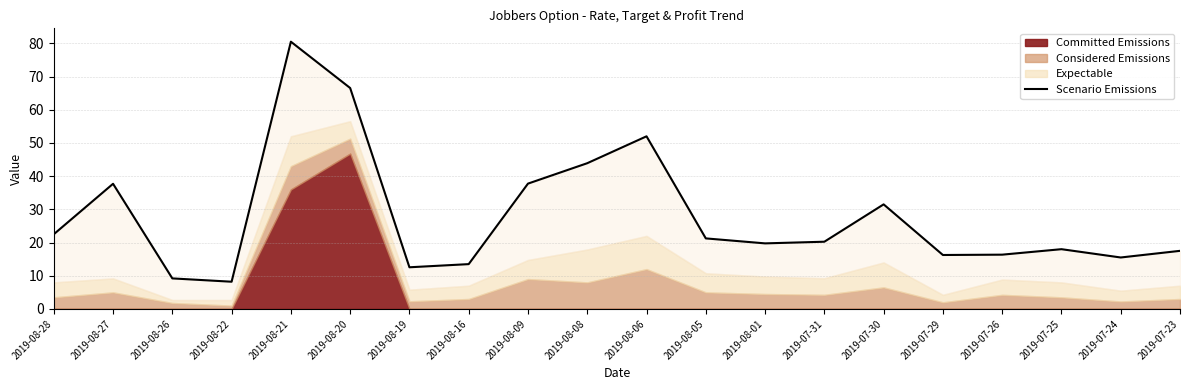

Reading left to right, extract all data points from this chart.

22.5	37.7	9.2	8.2	80.5	66.5	12.6	13.5	37.8	43.9	52.0	21.2	19.8	20.2	31.5	16.2	16.4	18.0	15.5	17.5